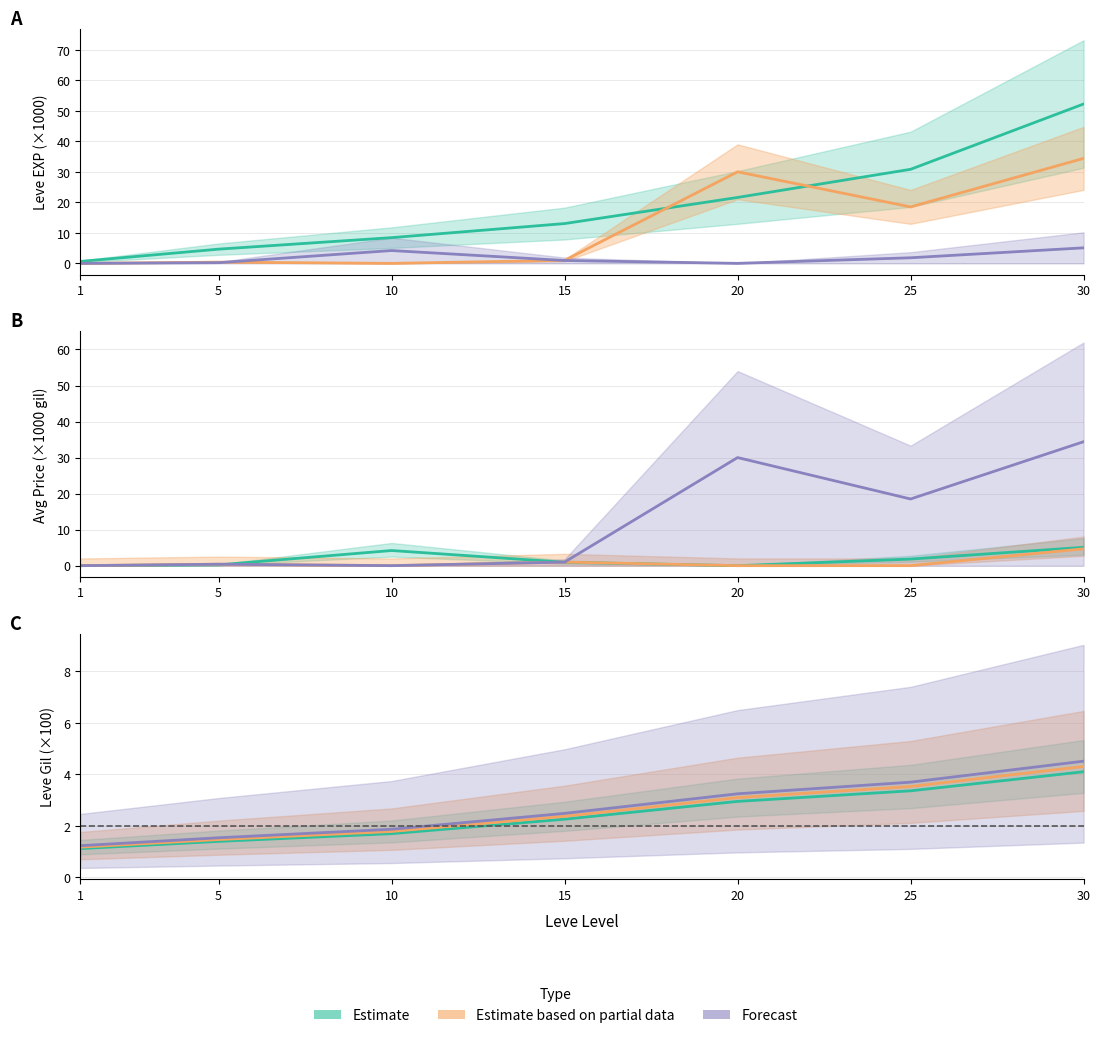

Which has a higher value, 25 or 30?

30